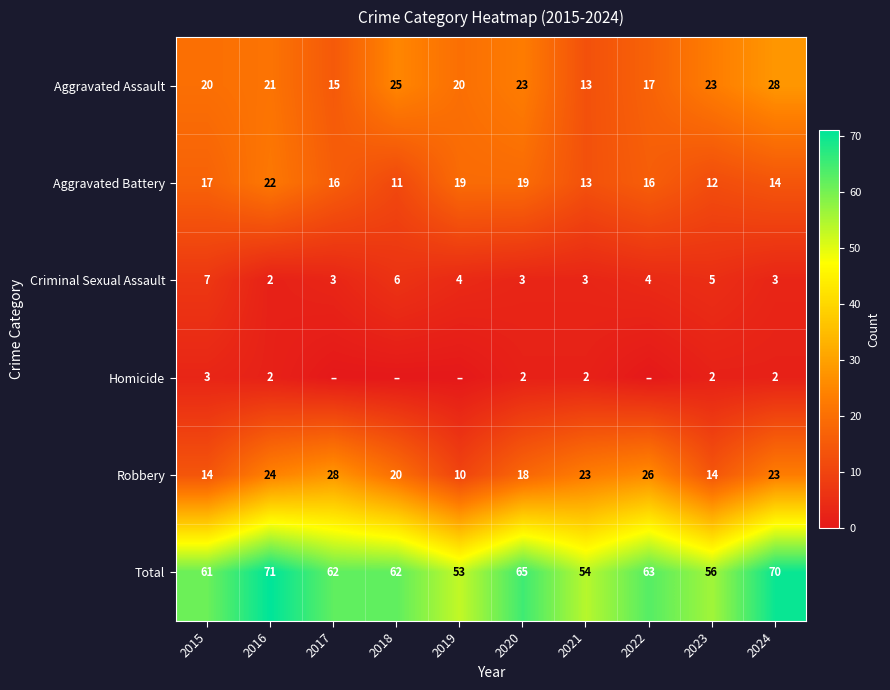

Count the Criminal Sexual Assault values in the range 3 to 5.

7